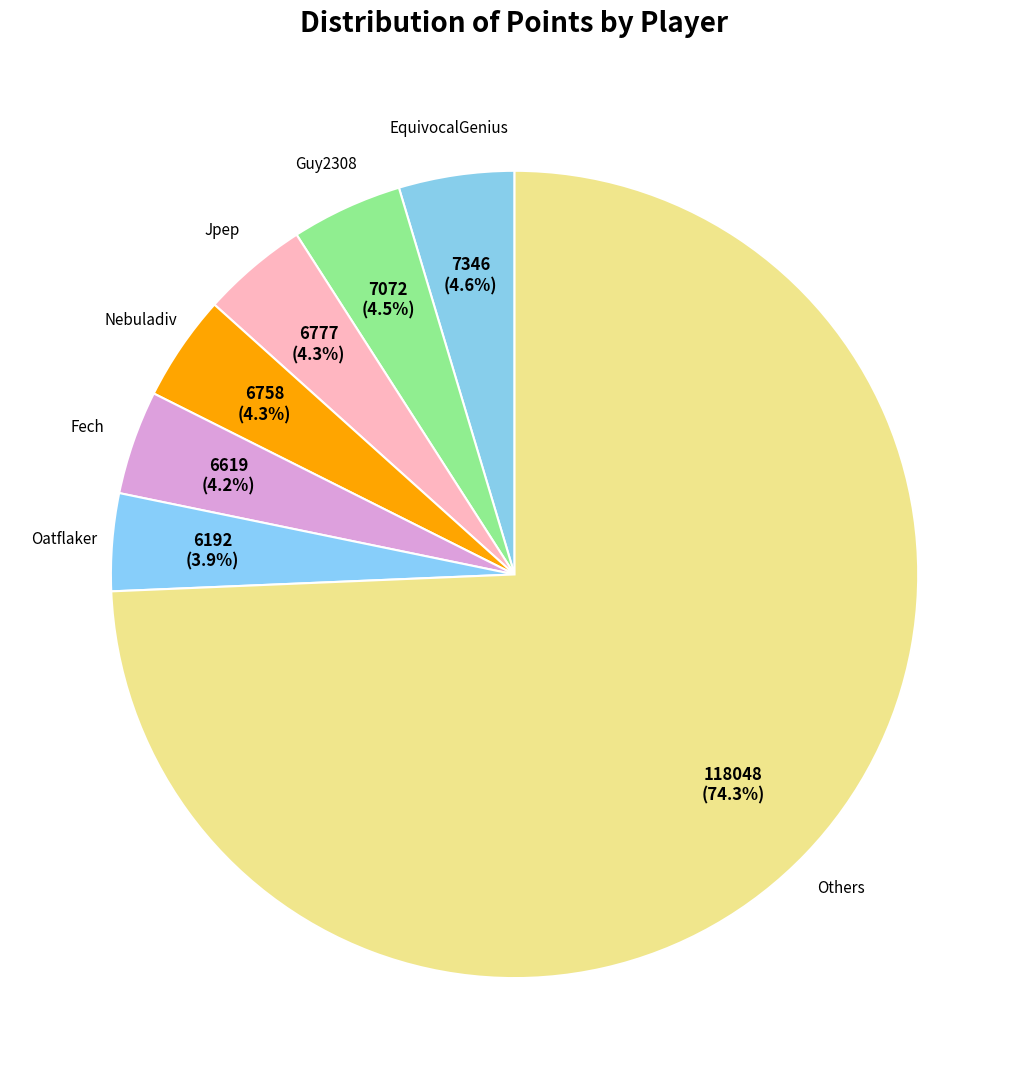

What is the largest slice in the pie chart?

Others